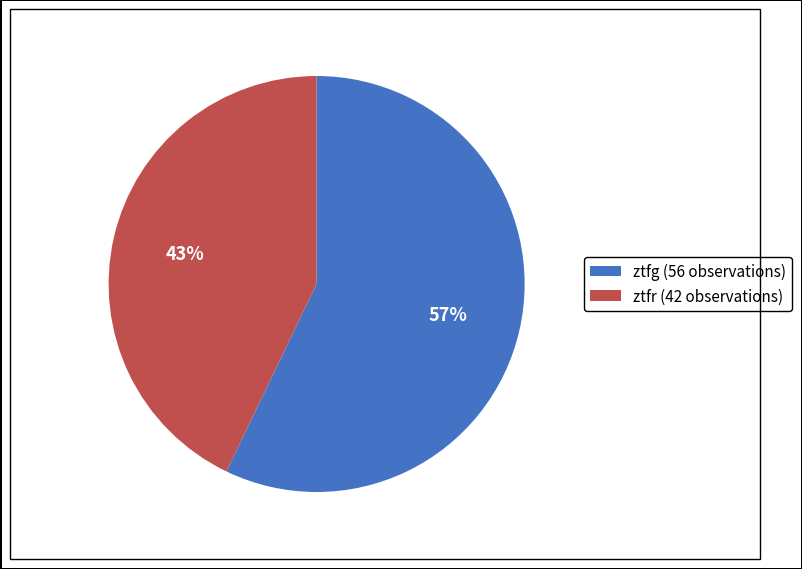

Does any single category account for the majority?

Yes